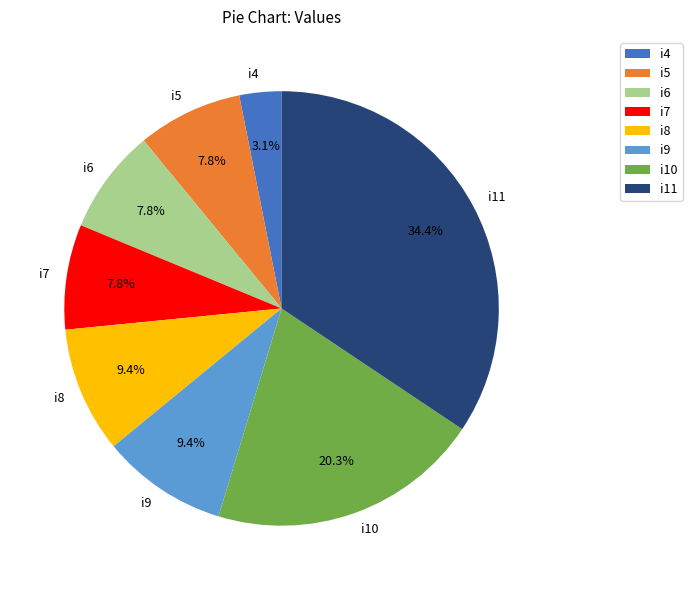

What percentage is the i7 slice, to the nearest percent?

8%